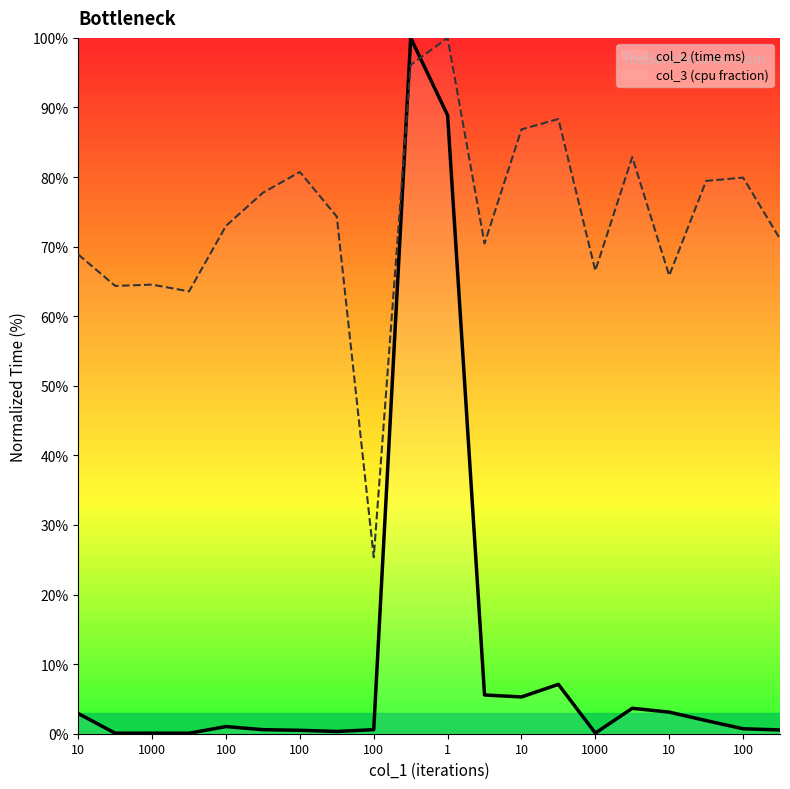

How many categories are shown in the chart?

20